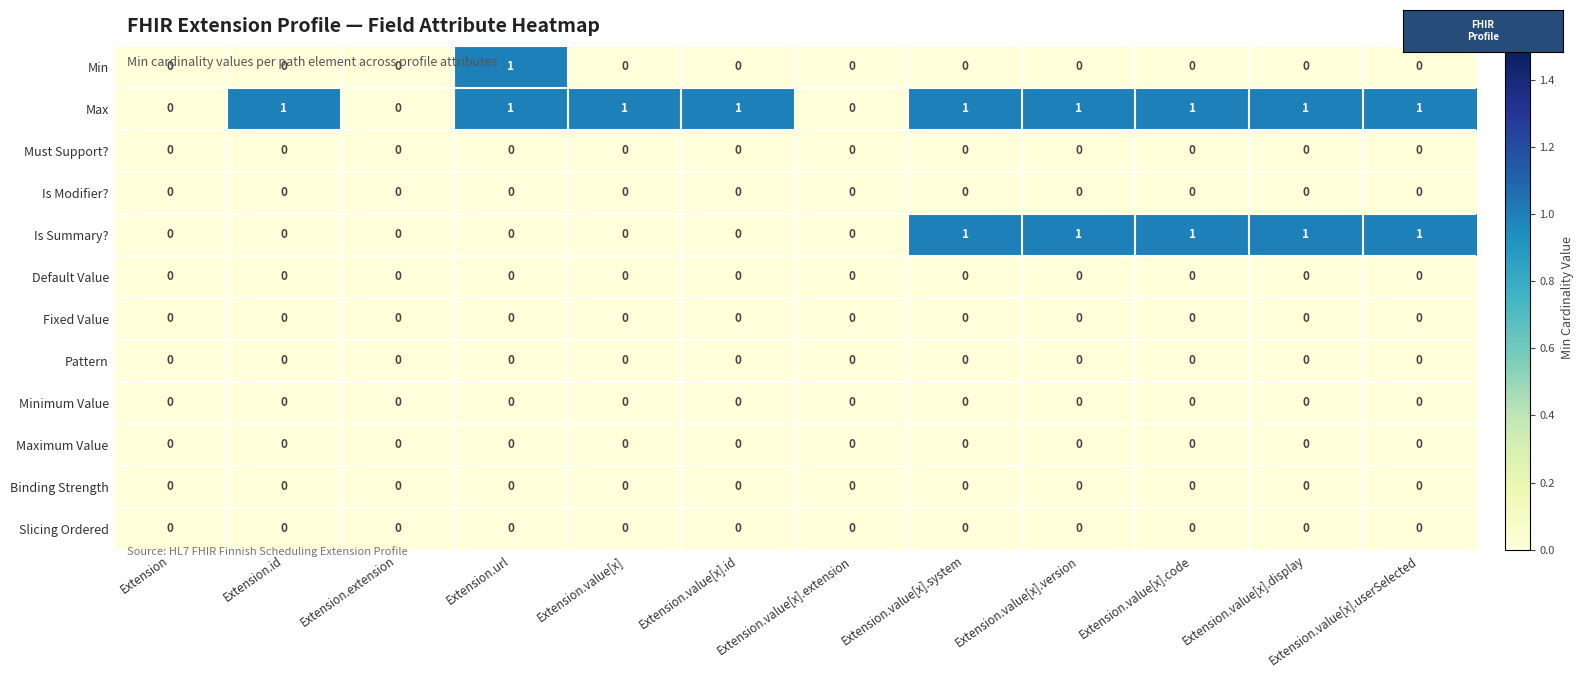

True or false: Pattern has a value of 0 at Extension.value[x].

True